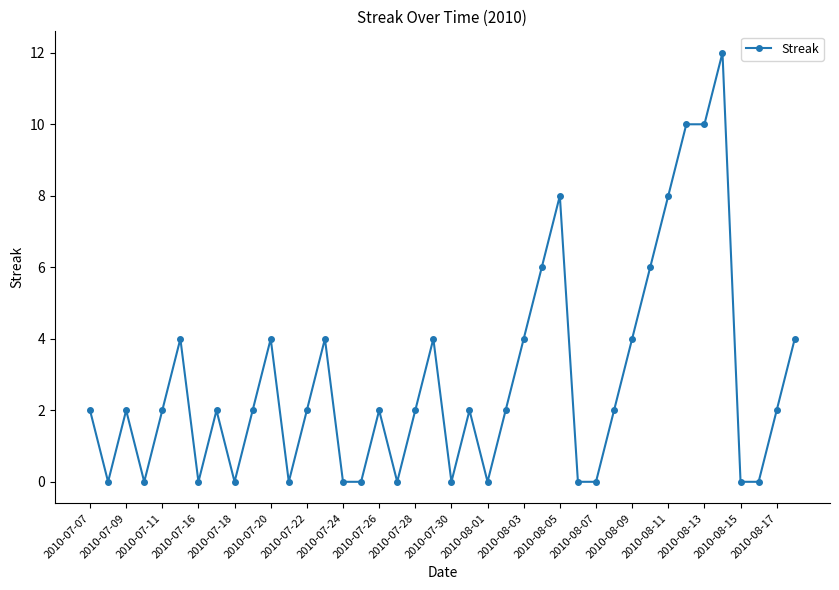

What is the greatest value displayed?

12